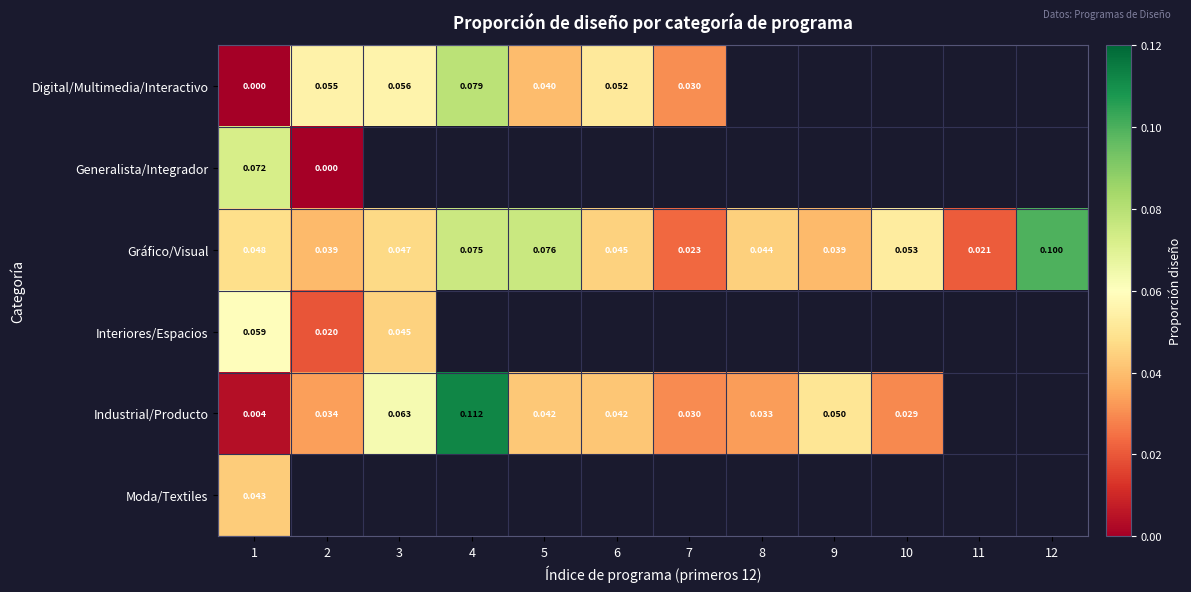

What is the maximum value for Gráfico/Visual?

0.1